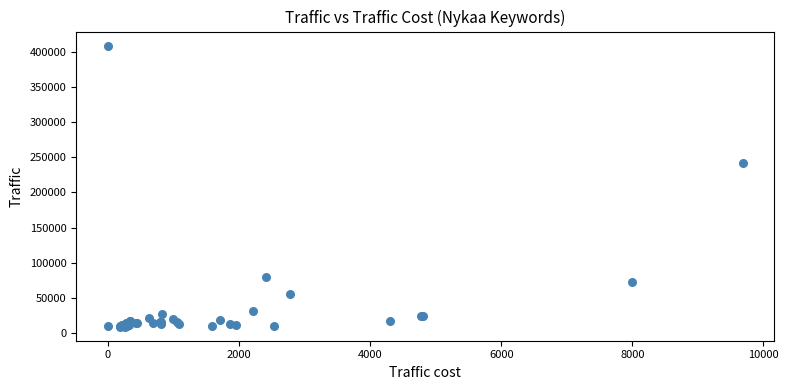

What Y value in the scatter plot is closest to 208884?

242069